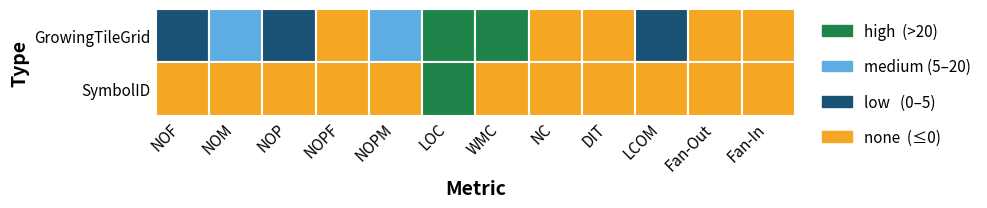

How many positive values does the GrowingTileGrid series have?

7